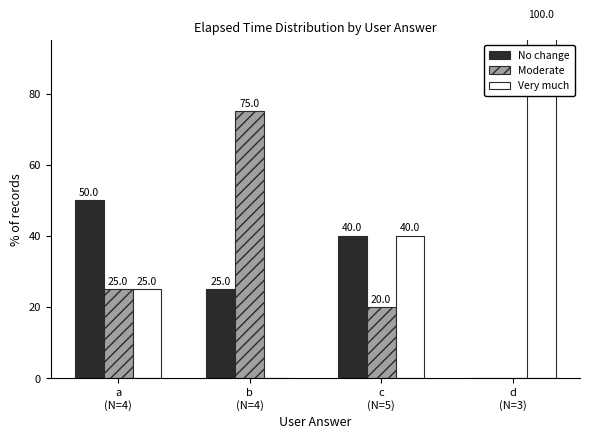

True or false: Very much has a value of -49 at b
(N=4).

False